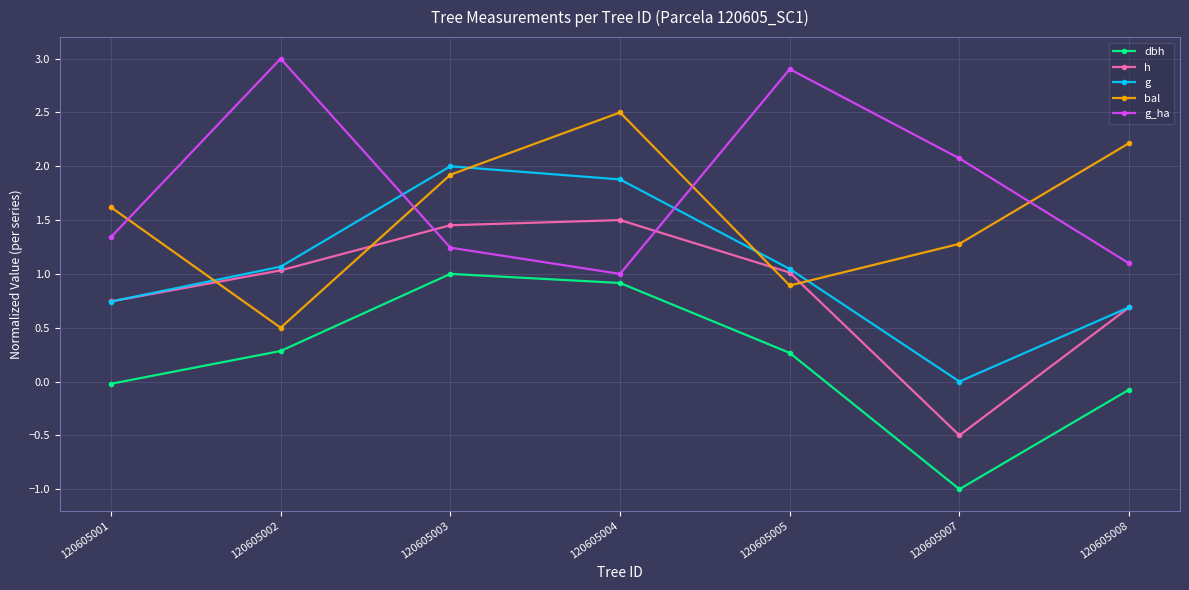

Does the chart have visible grid lines?

Yes